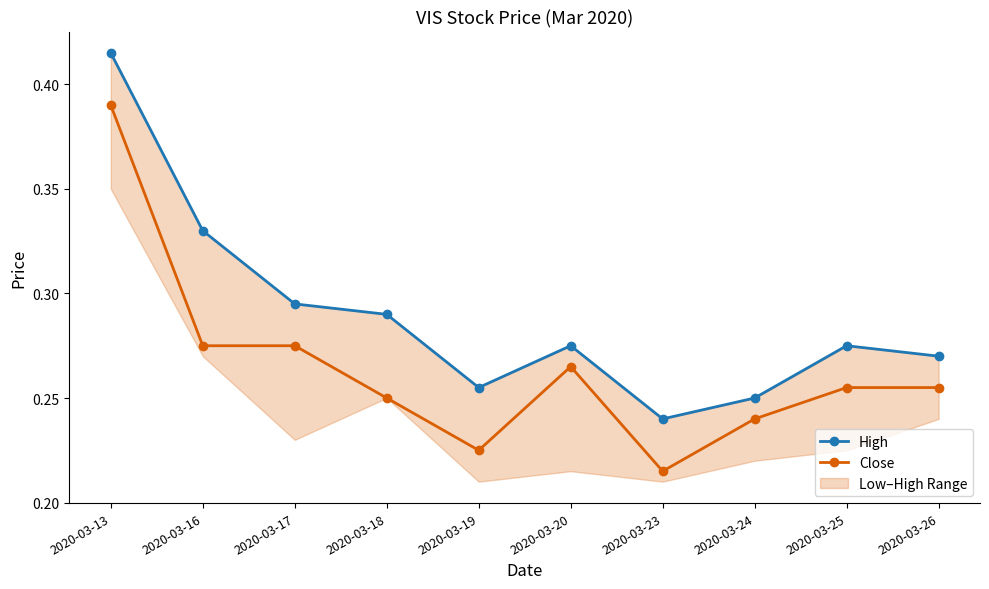

The value of Close at 2020-03-17 is 0.4. True or false?

False